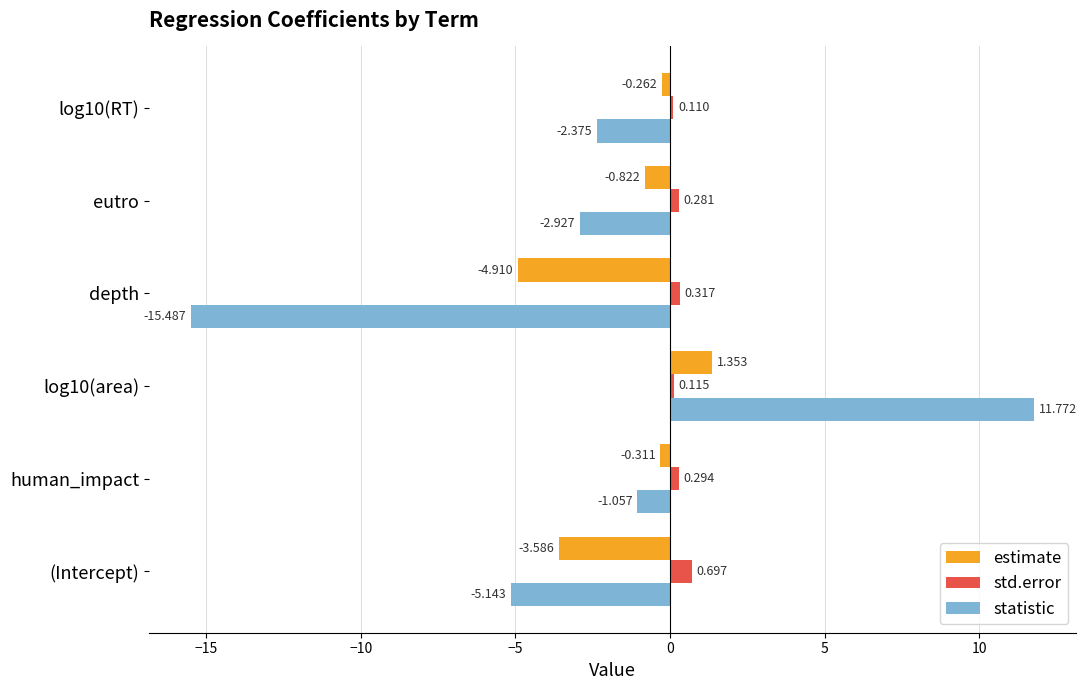

What is the difference between the maximum and minimum values in the std.error series?

0.6